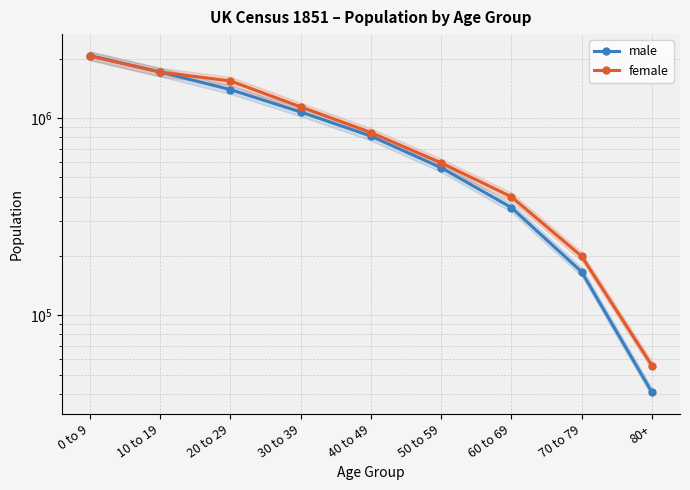

Does the chart display data point markers on the line(s)?

Yes